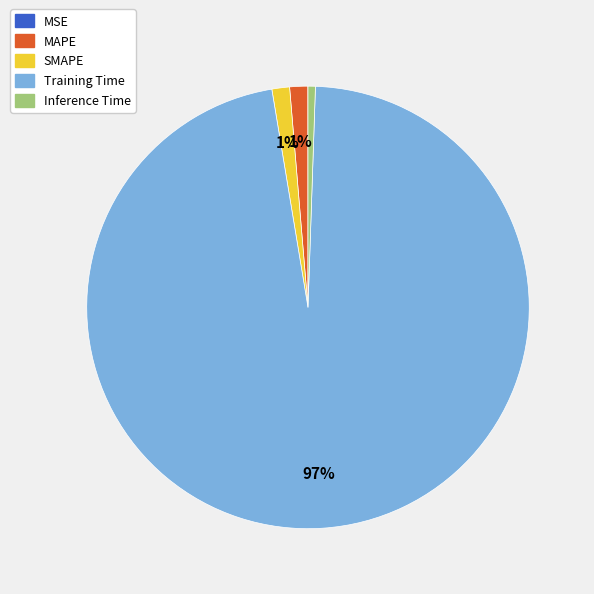

To the nearest percent, what percentage of the pie is MAPE?

1%